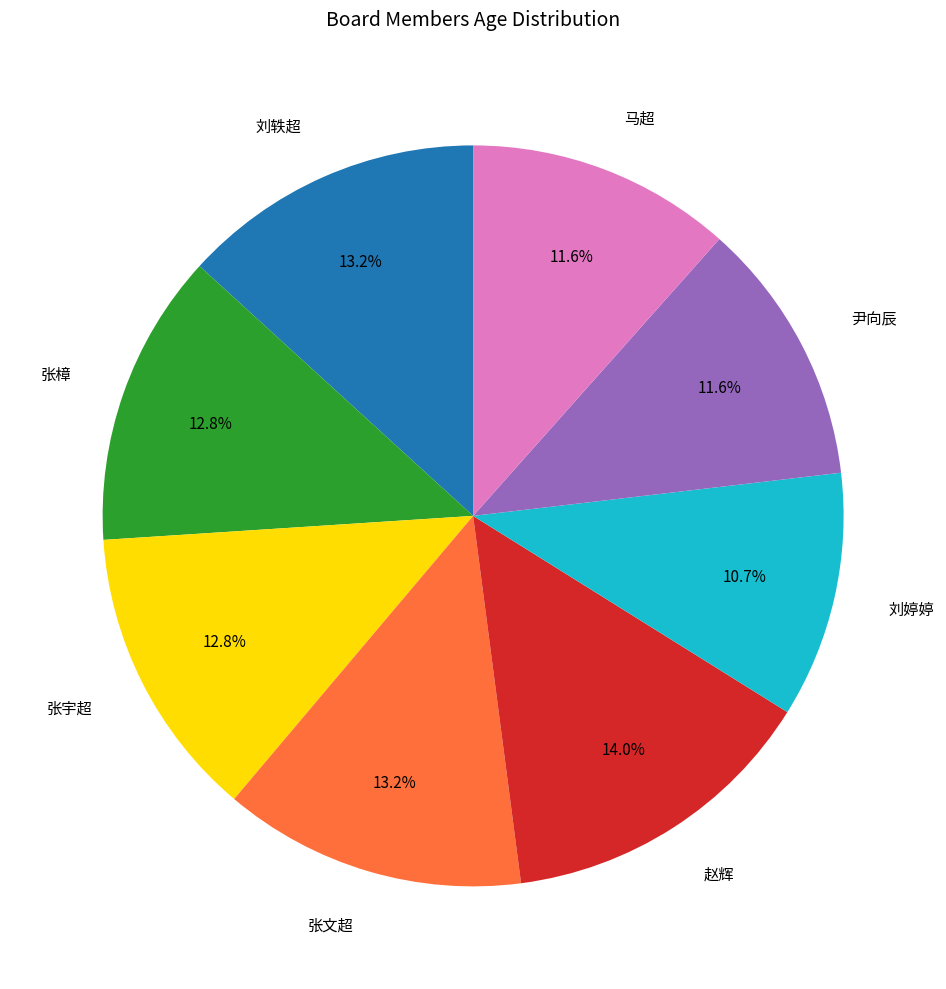

How many segments does this pie chart have?

8